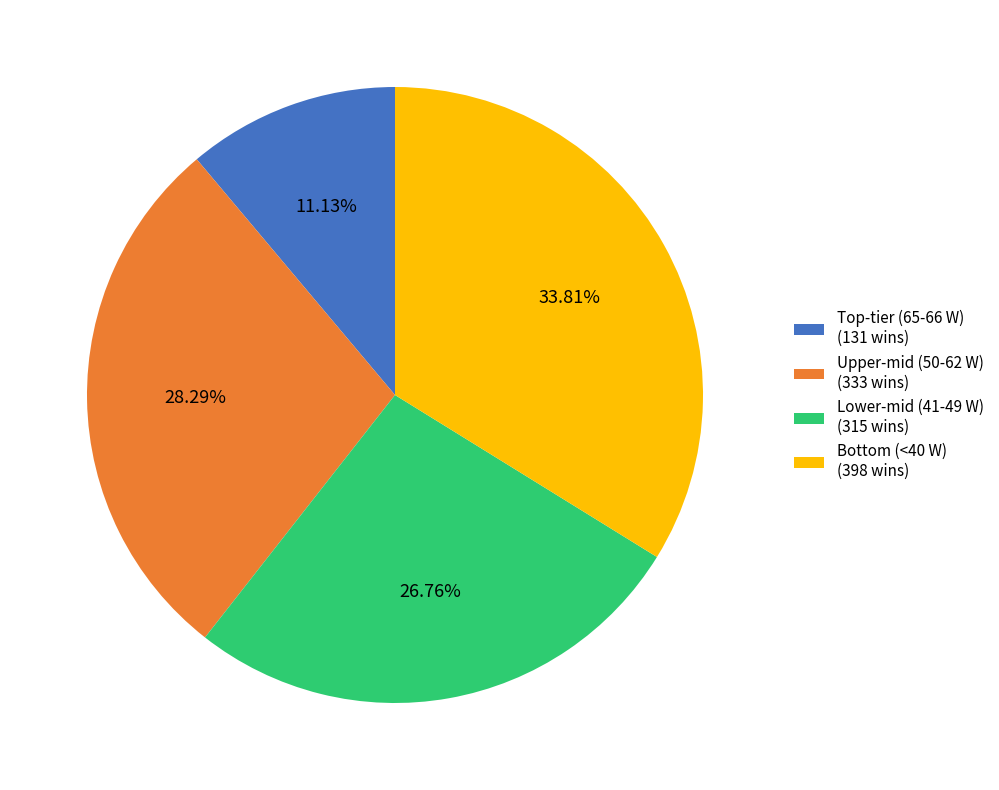

Is there a majority slice in this chart?

No